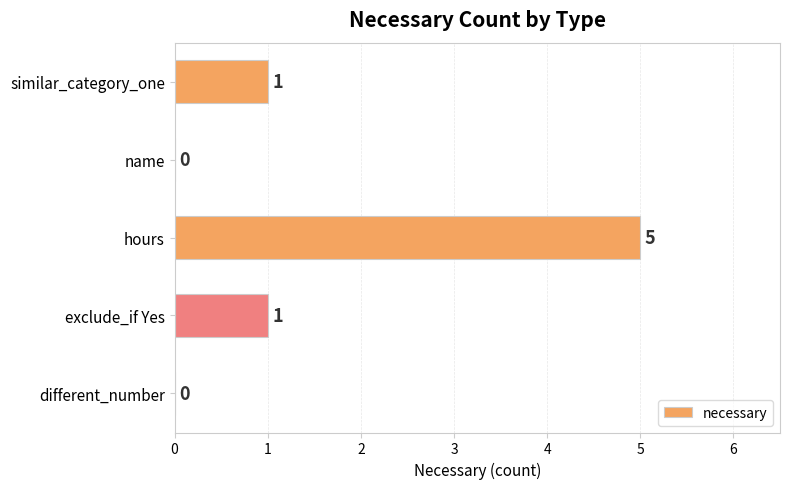

What is the maximum value shown in the chart?

5